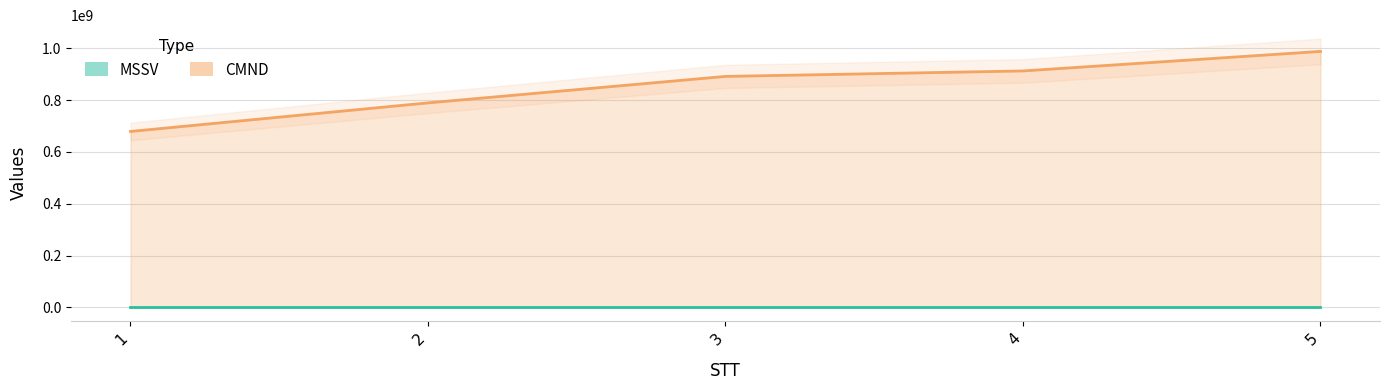

Which series has the largest total across all categories?

CMND